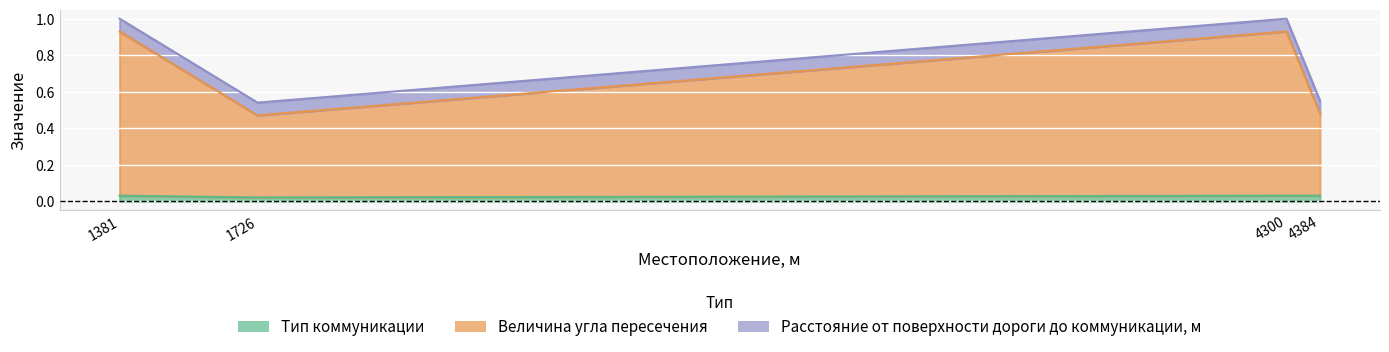

True or false: Тип коммуникации and Величина угла пересечения cross at least once.

False